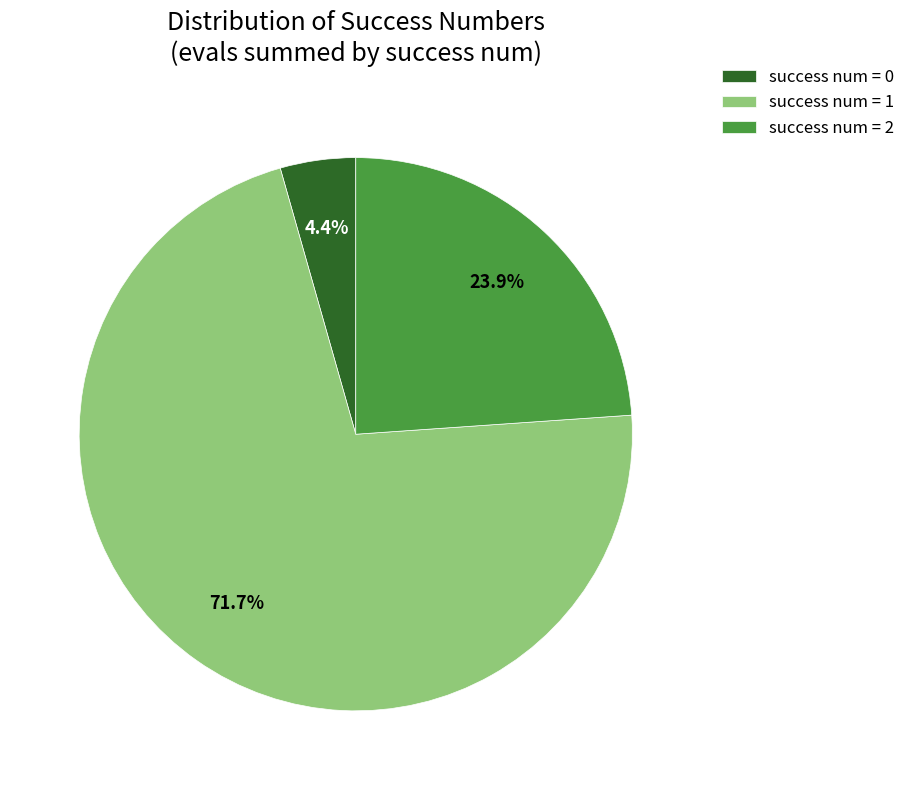

Does success num = 2 represent more than half of the total?

No